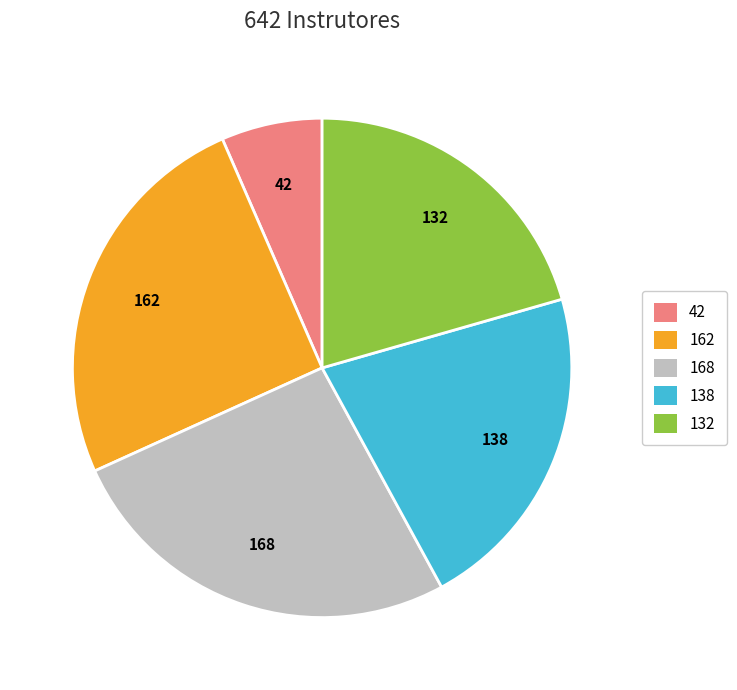

Rank the categories by value from lowest to highest.

42, 132, 138, 162, 168